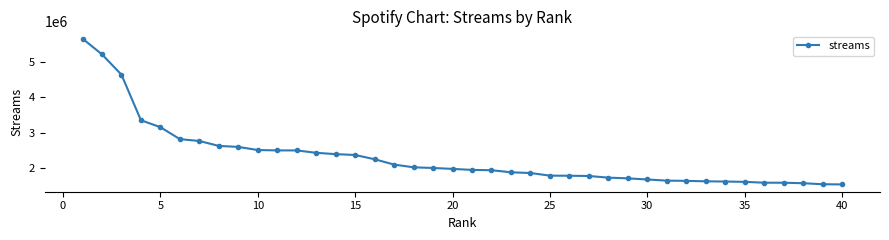

What is the smallest value displayed?

1538777